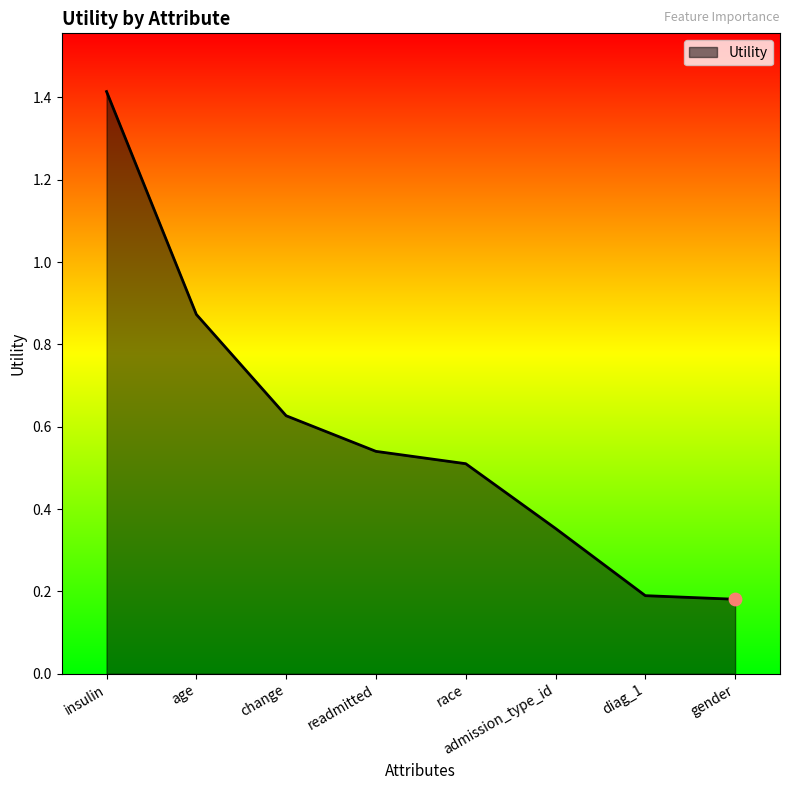

What is the change in value from race to admission_type_id?

-0.2